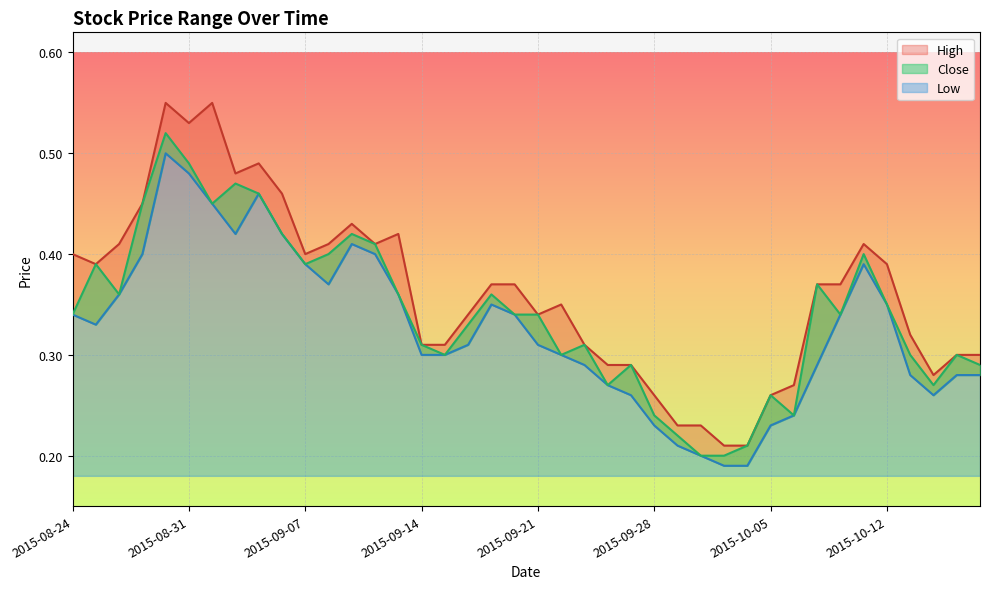

True or false: Low has more than 0 interior local peaks.

True